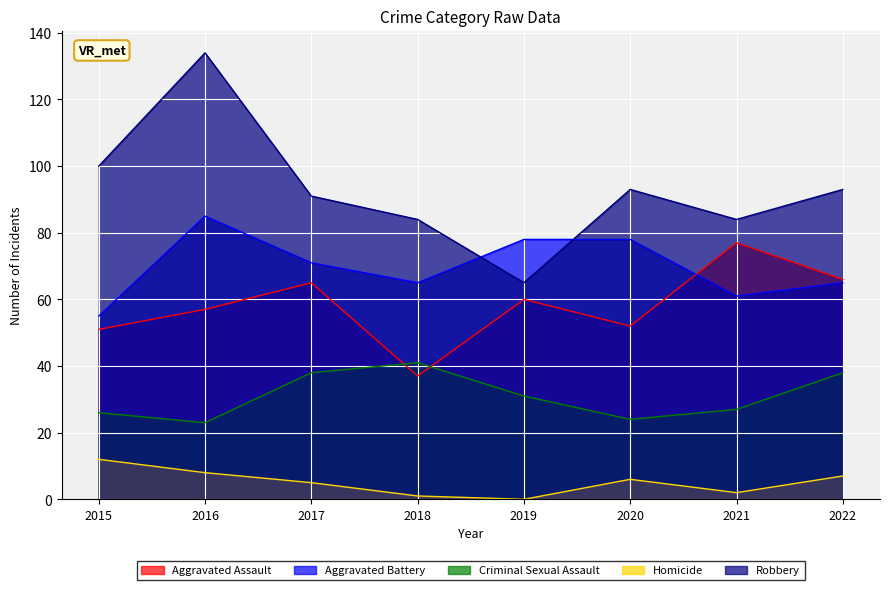

How many lines are shown in the chart?

5